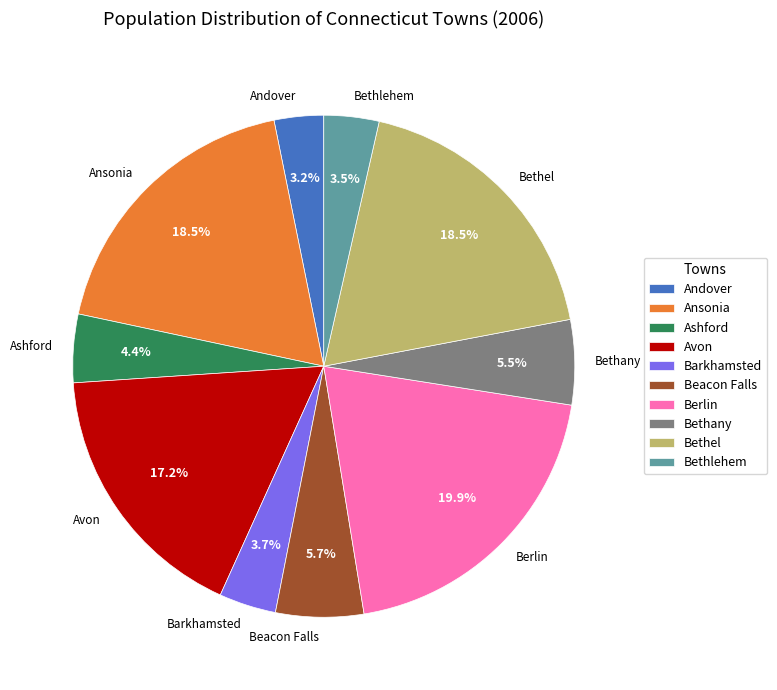

Between Ashford and Barkhamsted, which is larger?

Ashford